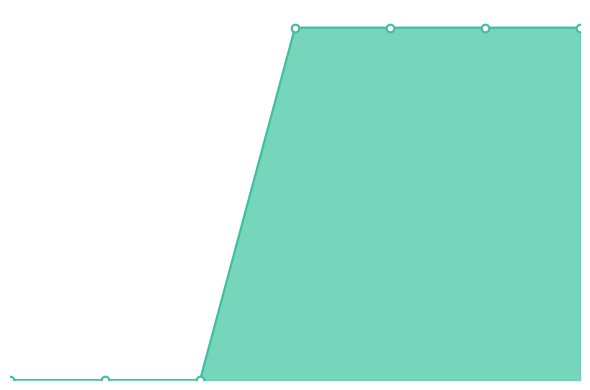

Which series has the largest total across all categories?

1